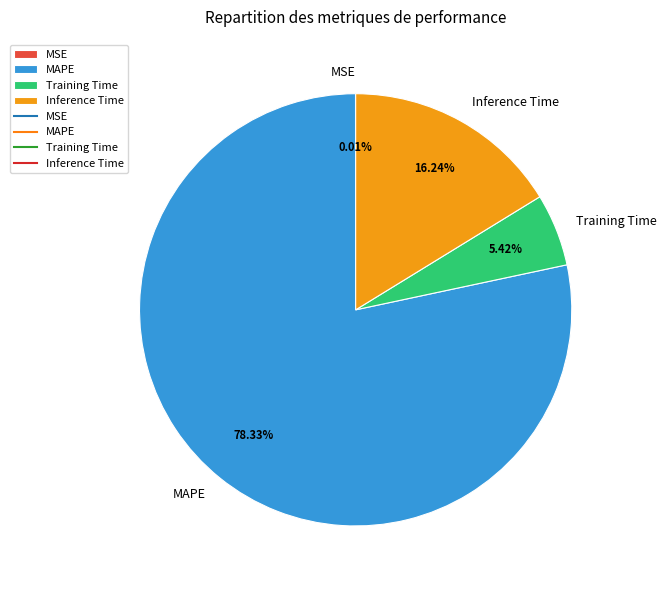

What is the majority slice?

MAPE